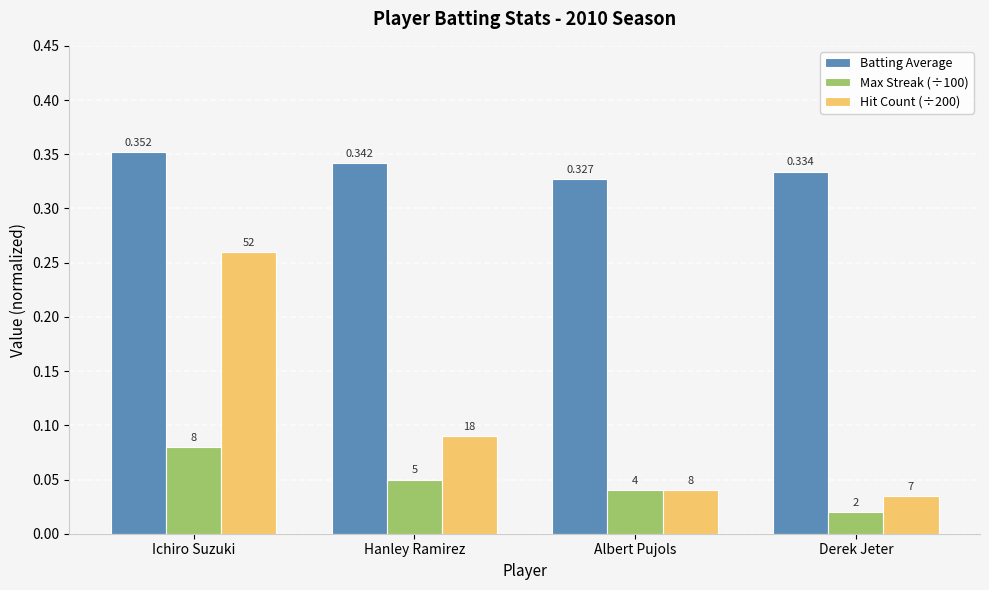

Are the bars grouped side by side (vs. stacked)?

Yes